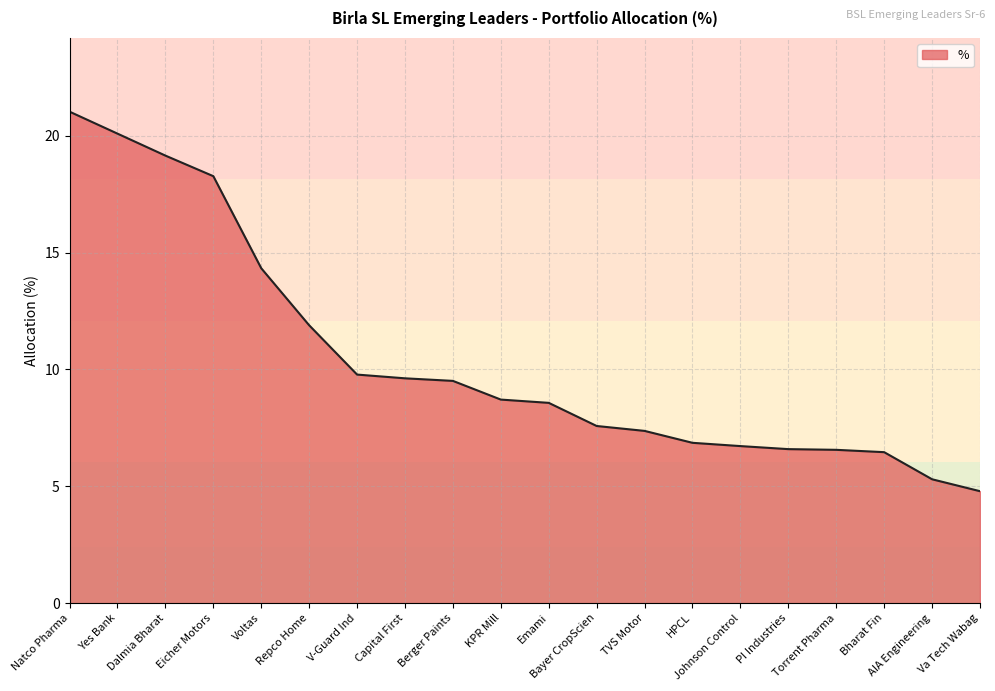

What is the sum of all values?

209.2